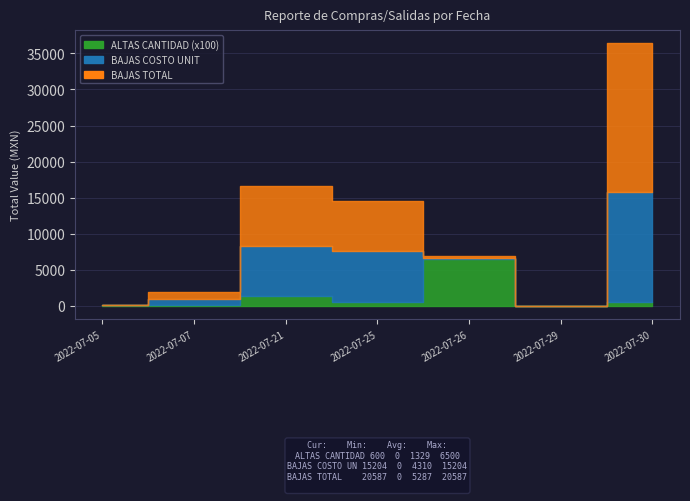

At which category does BAJAS TOTAL reach its first local peak?

2022-07-21